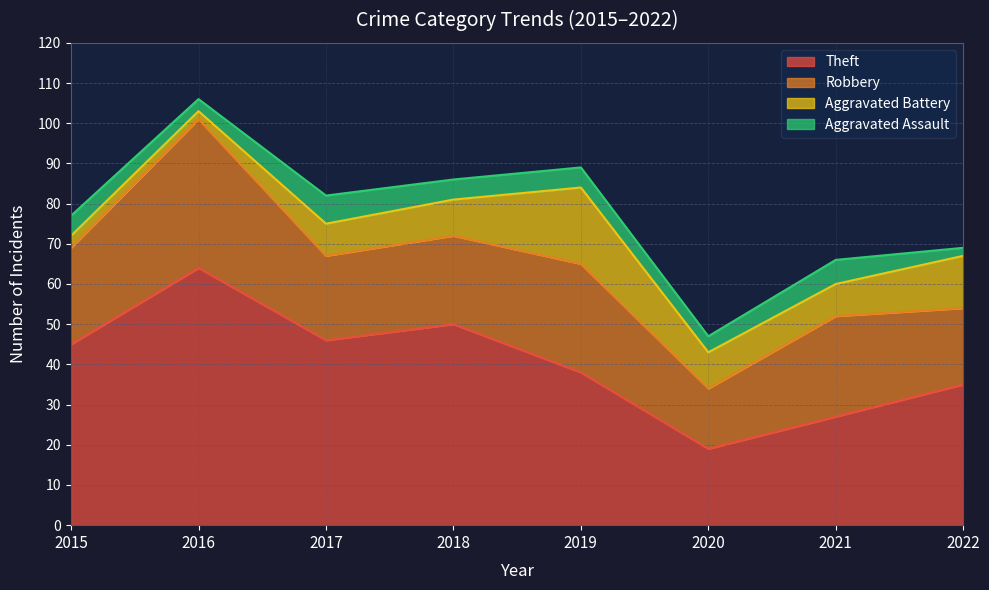

Where is Robbery nearest to the value 26?

2019